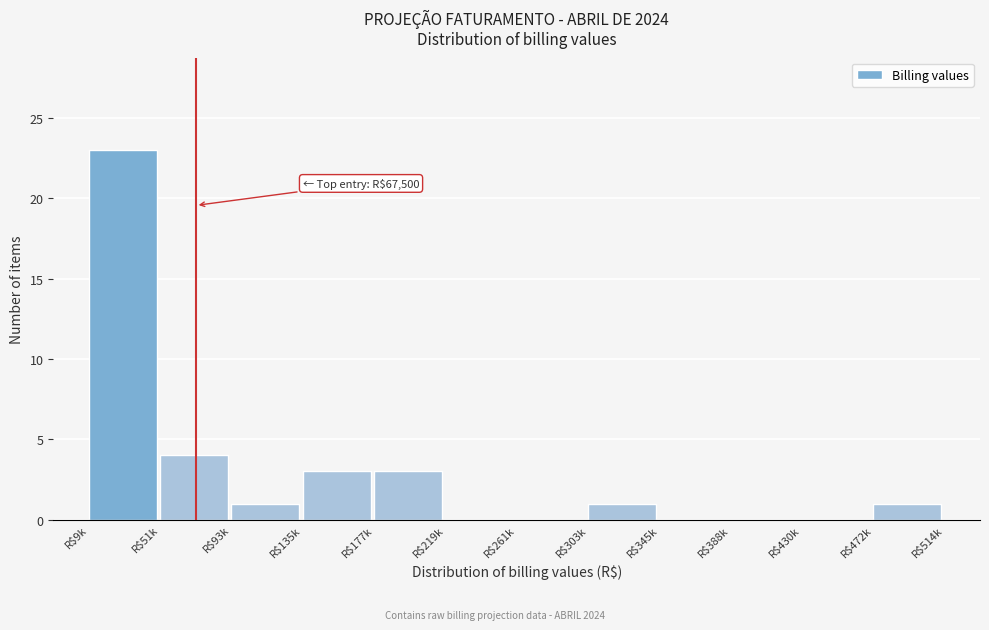

Where is the data nearest to the value 11?

R$51k